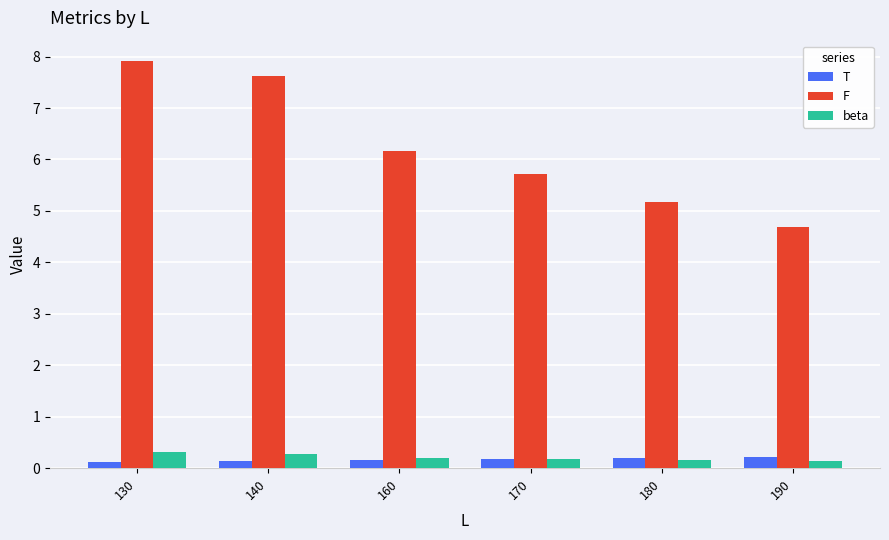

How many data points does each series have?

6